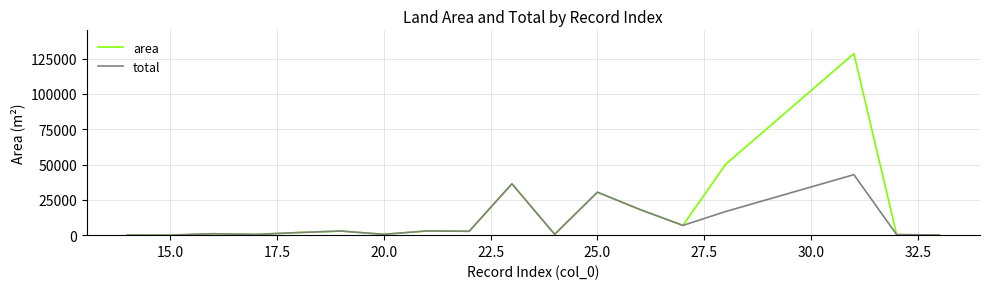

Rank the series by their average value, from highest to lowest.

area, total